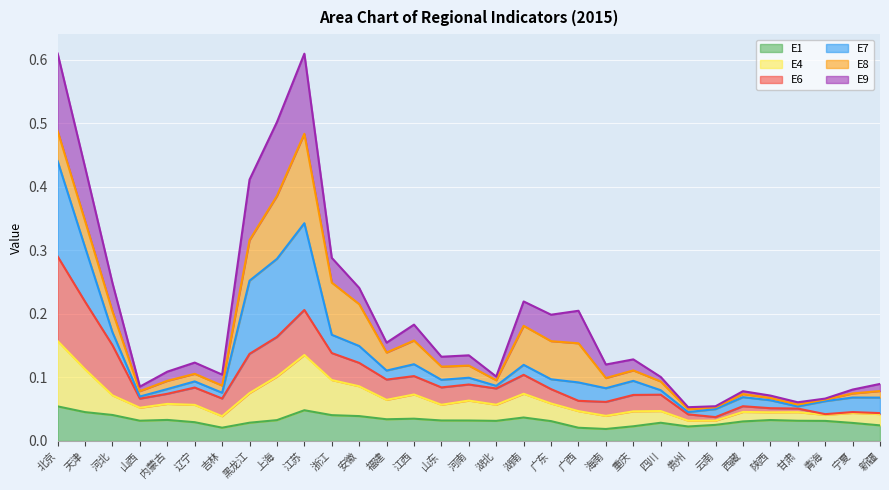

What are all the series names shown in the legend?

E1, E4, E6, E7, E8, E9